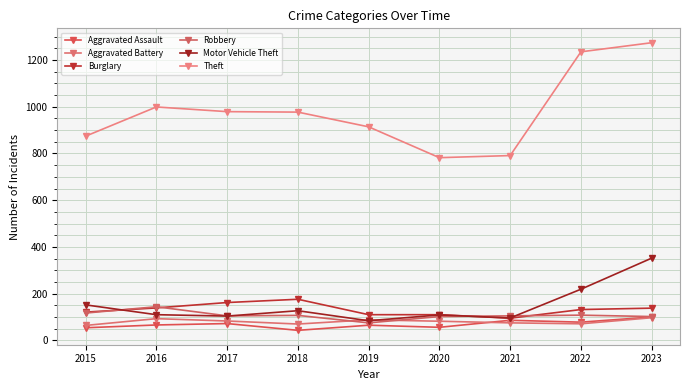

How many series are shown in this chart?

6